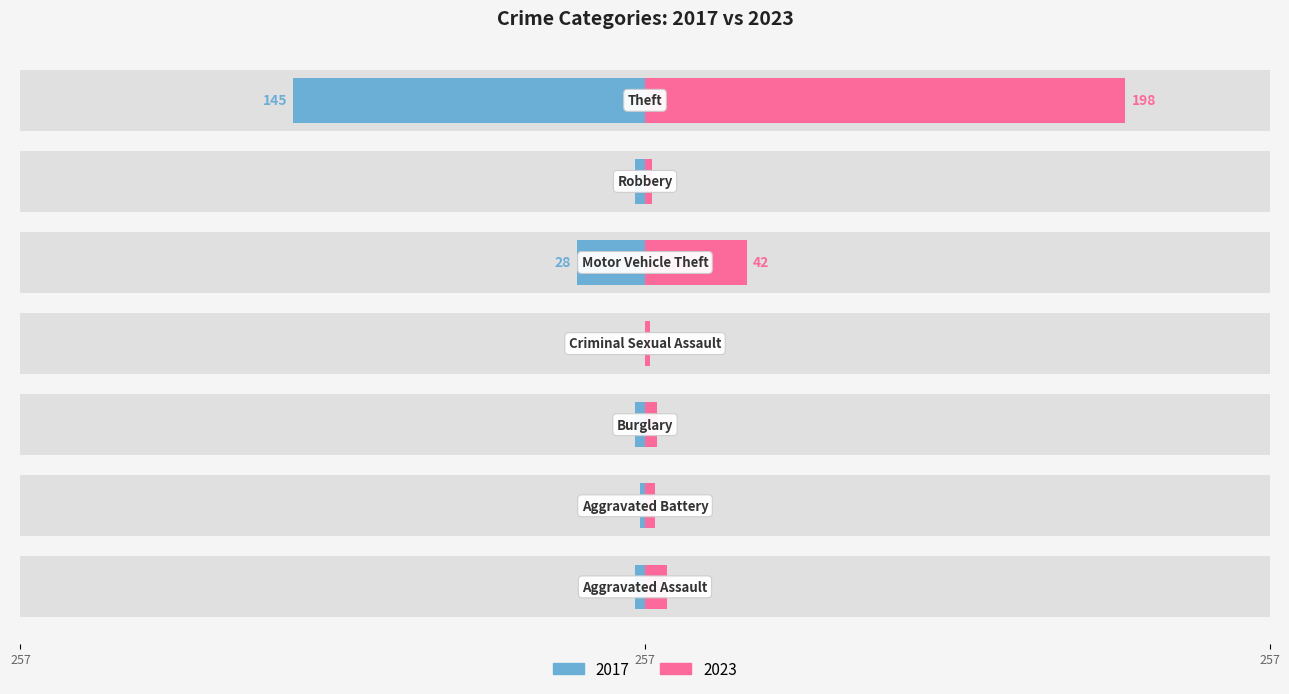

Where is 2017 nearest to the value -72?

Motor Vehicle Theft